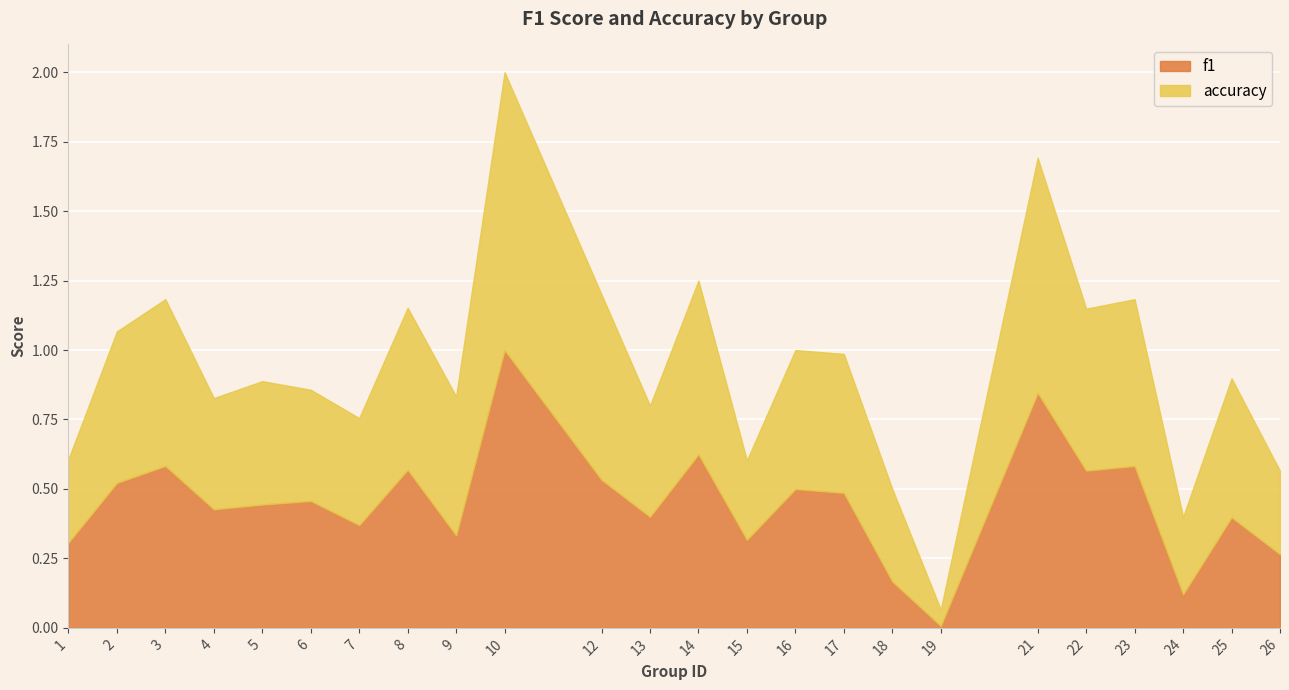

The f1 series shows 0.8 at 23. True or false?

False